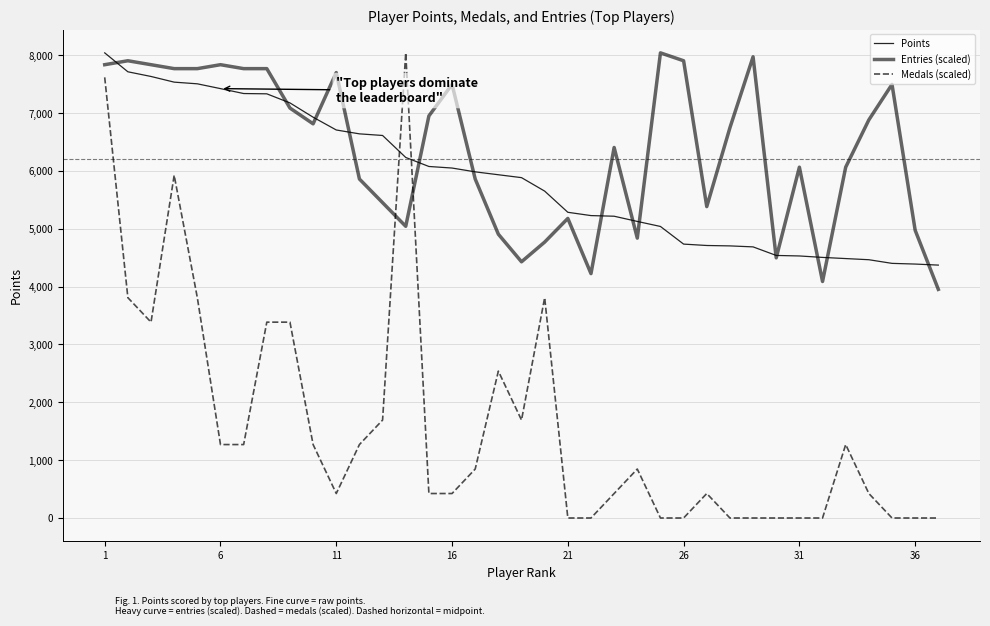

How many values in the Entries (scaled) series exceed 6746?

19